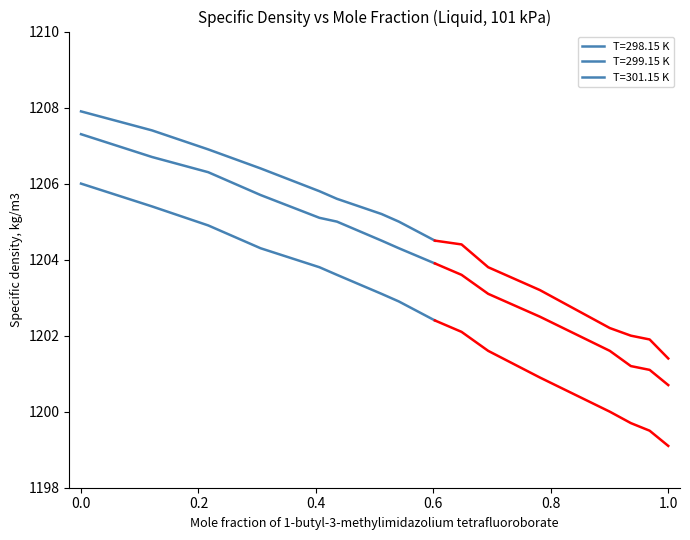

What is the average value of the T=299.15 K series?

1203.9